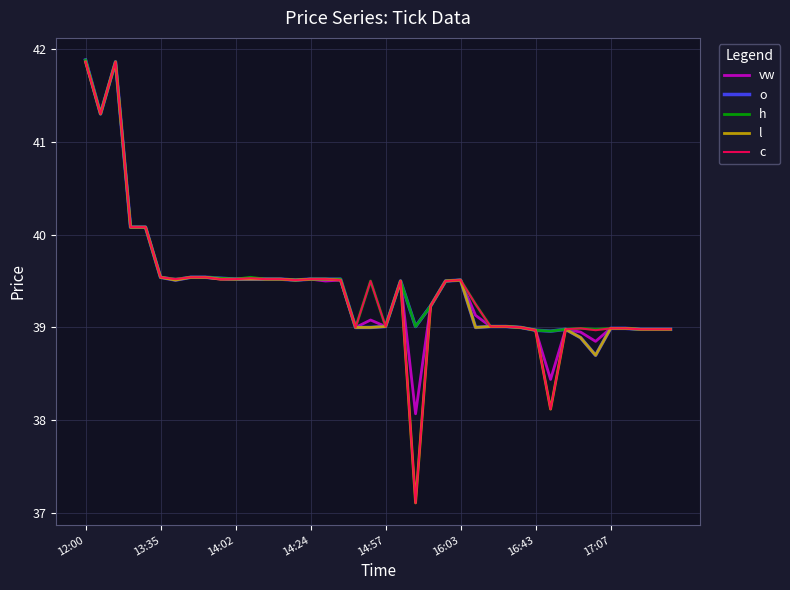

What is the minimum value for h?

39.0